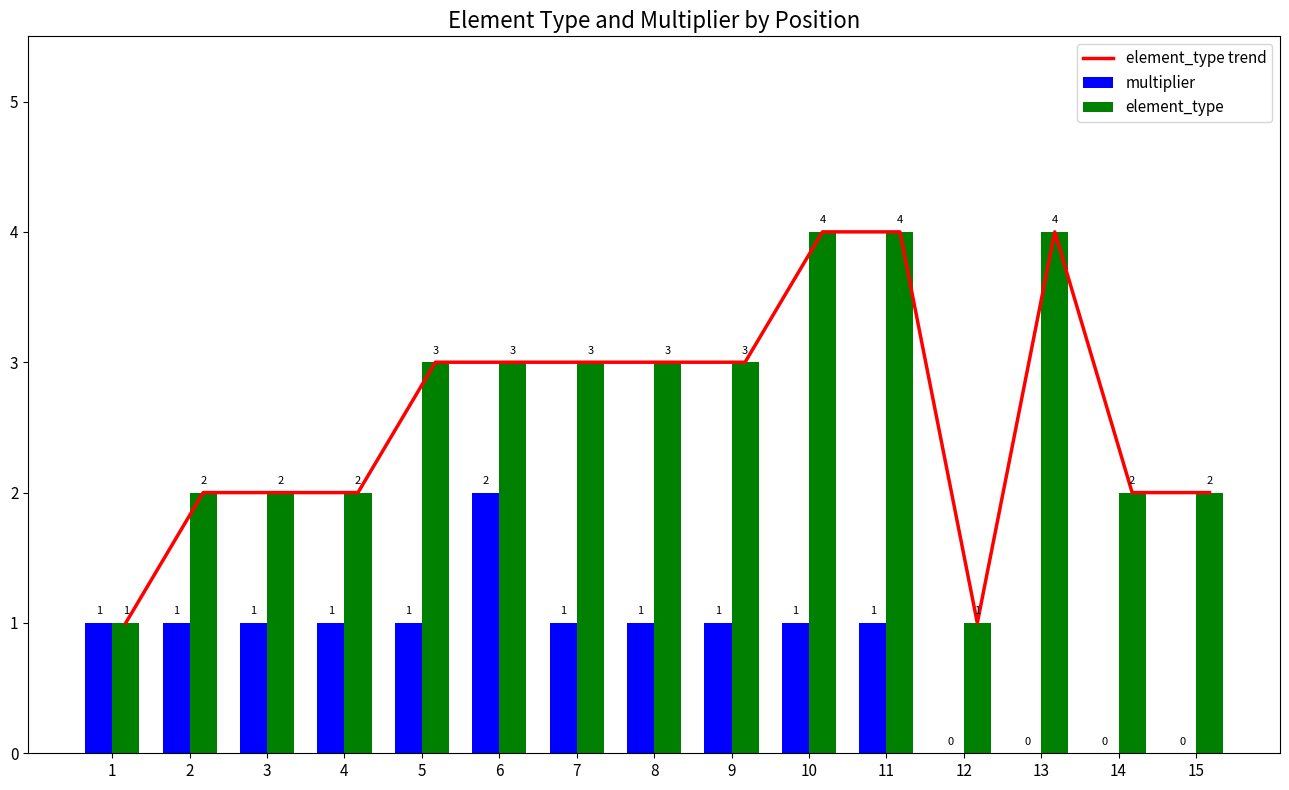

What value does the element_type trend series have at 15?

2